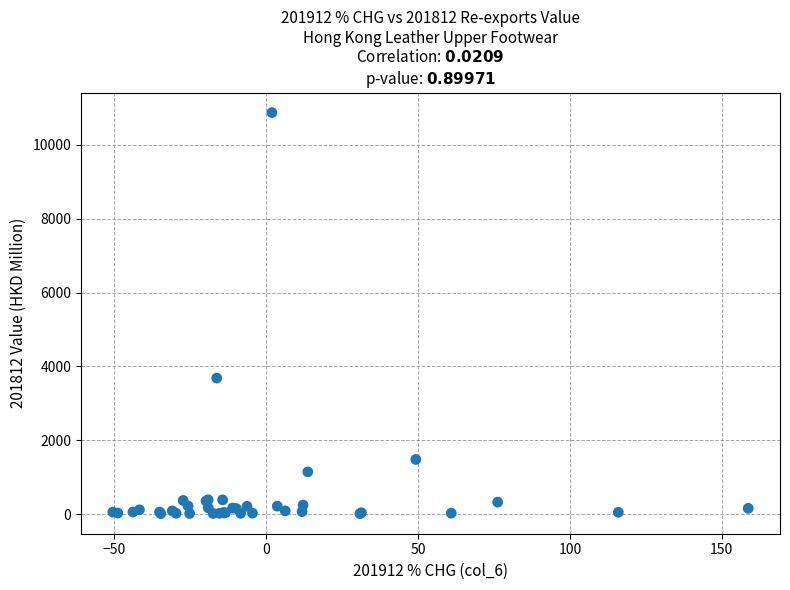

What Y value in the scatter plot is closest to 5441?

3683.2